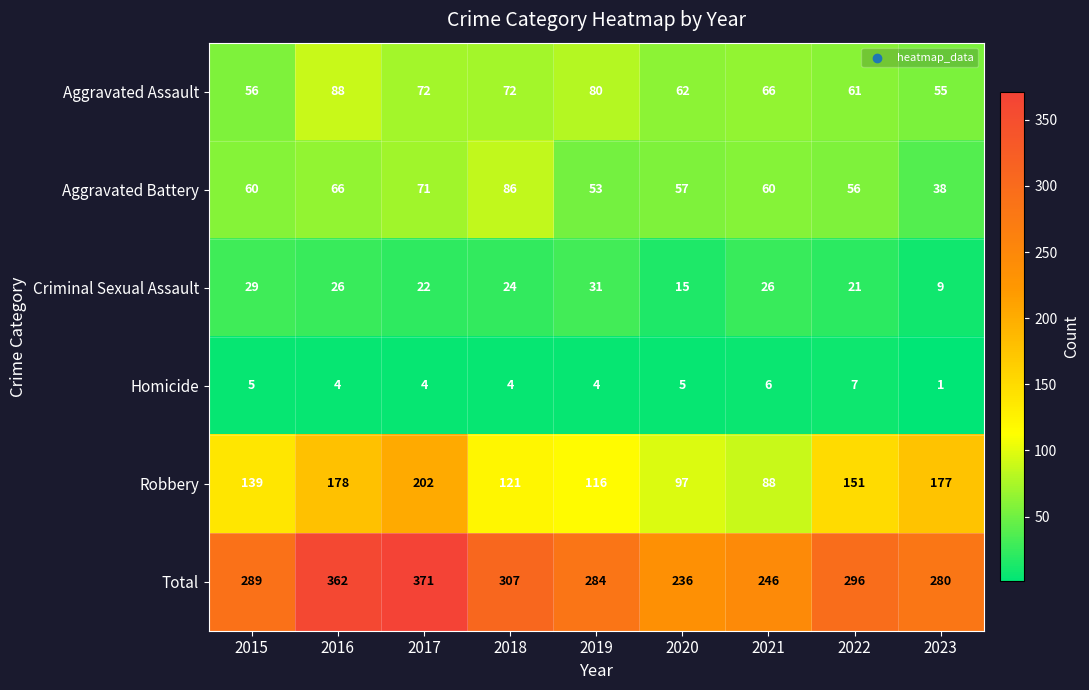

What is the sum of all Homicide values?

40